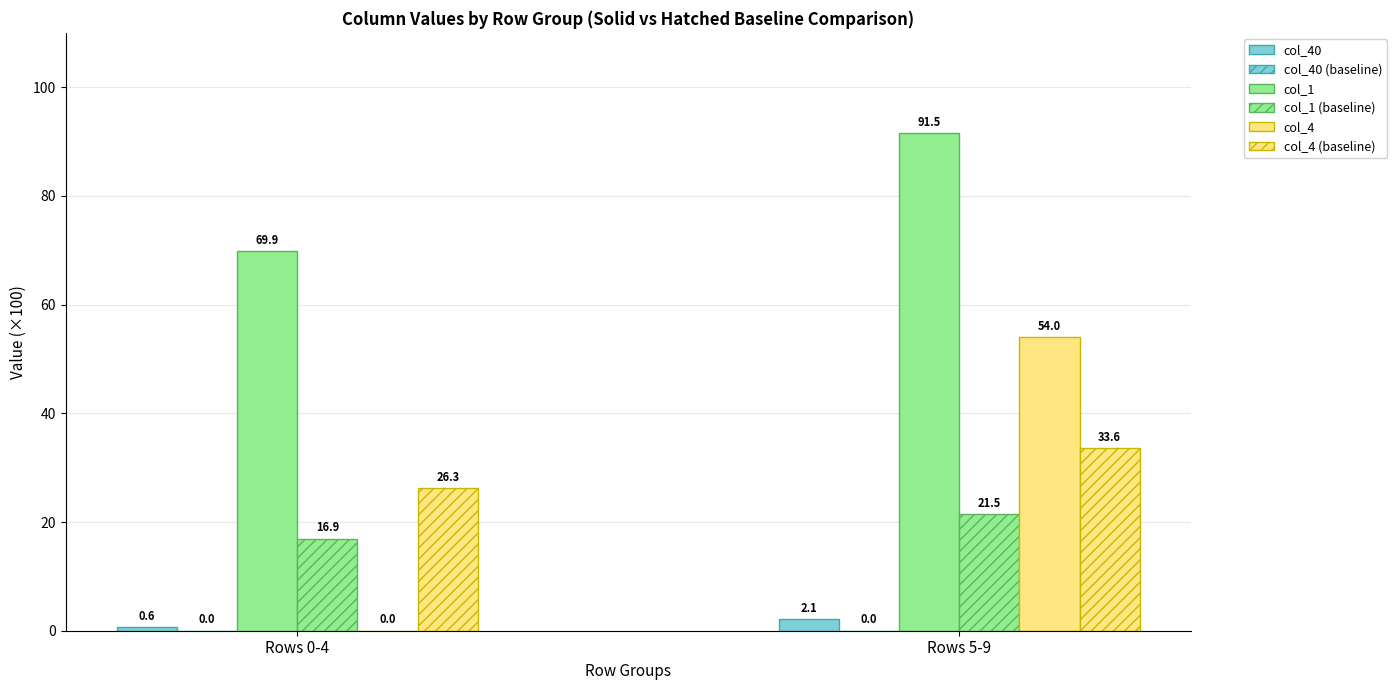

What is the difference between the maximum and minimum values in the col_4 (baseline) series?

7.4